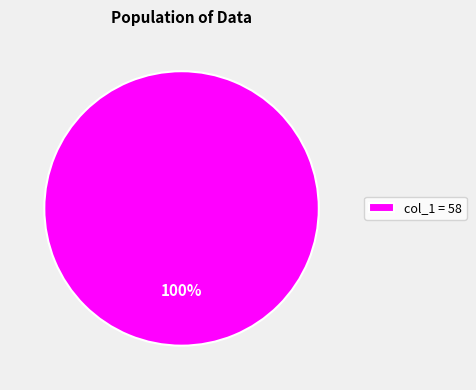

Rank the categories by value from lowest to highest.

col_1 = 58